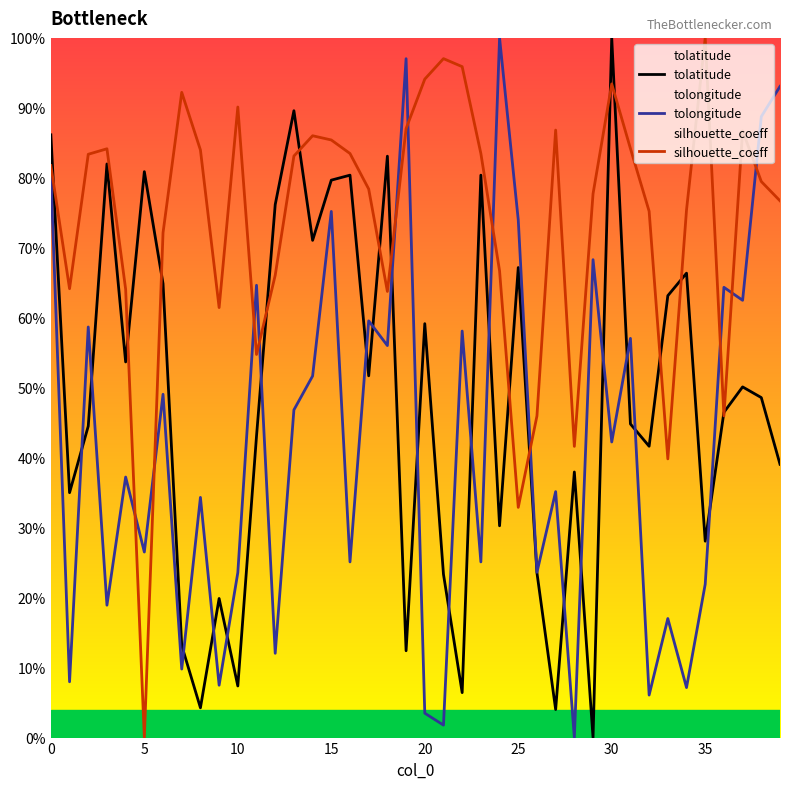

Is the value of tolatitude at 39 greater than the value of tolongitude at 30?

No